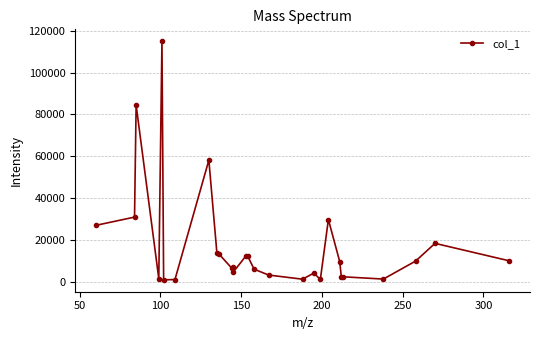

What is the value of the 21st point from the left?

29907.1